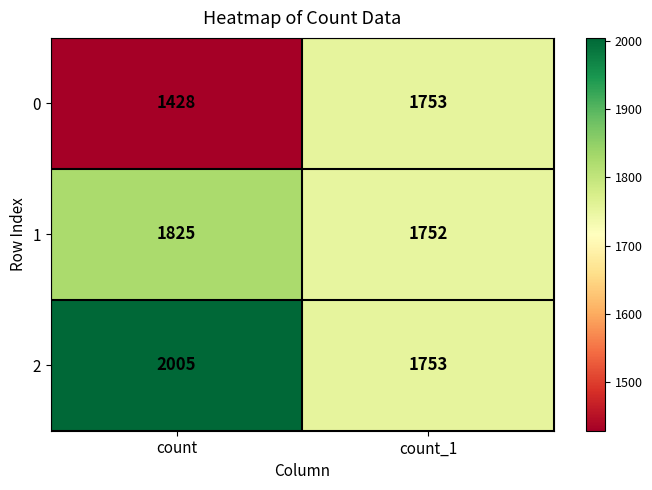

What is the difference between the maximum and minimum values in the 1 series?

73